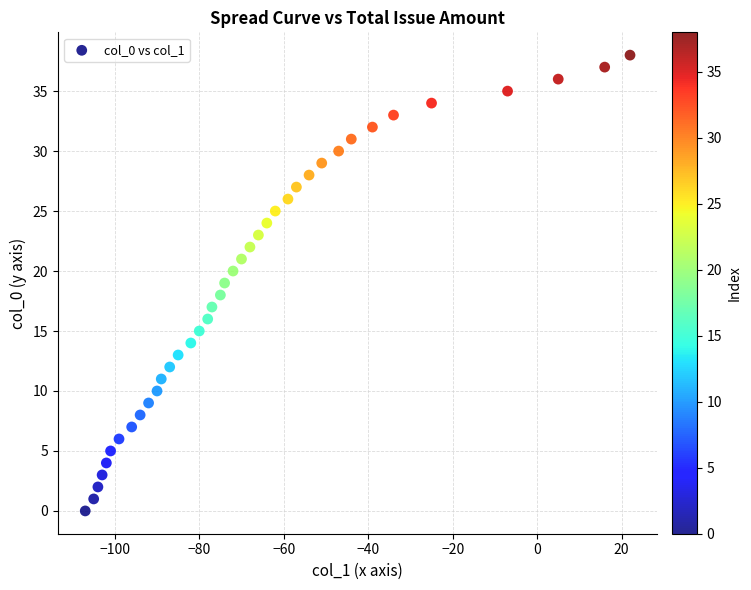

What is the range of X values (max minus min)?

129